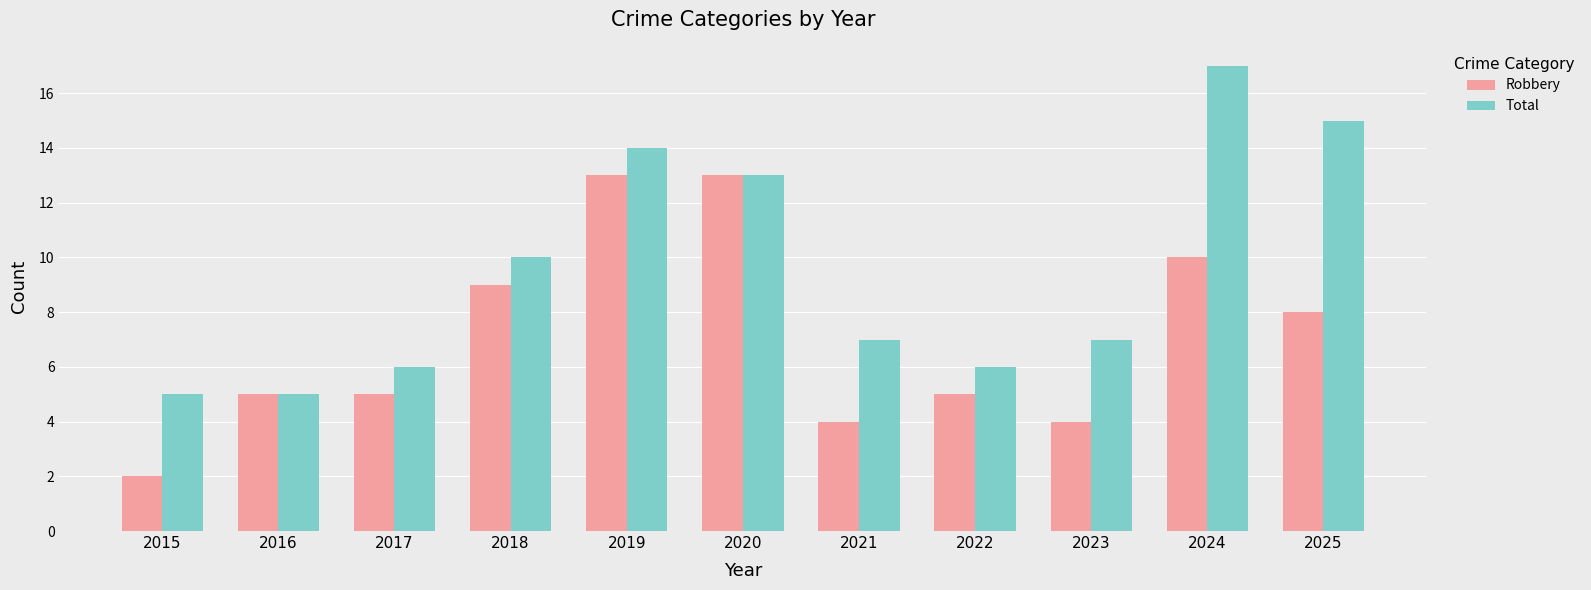

Reading left to right, list all the values displayed in this chart.

Robbery: 2	5	5	9	13	13	4	5	4	10	8
Total: 5	5	6	10	14	13	7	6	7	17	15